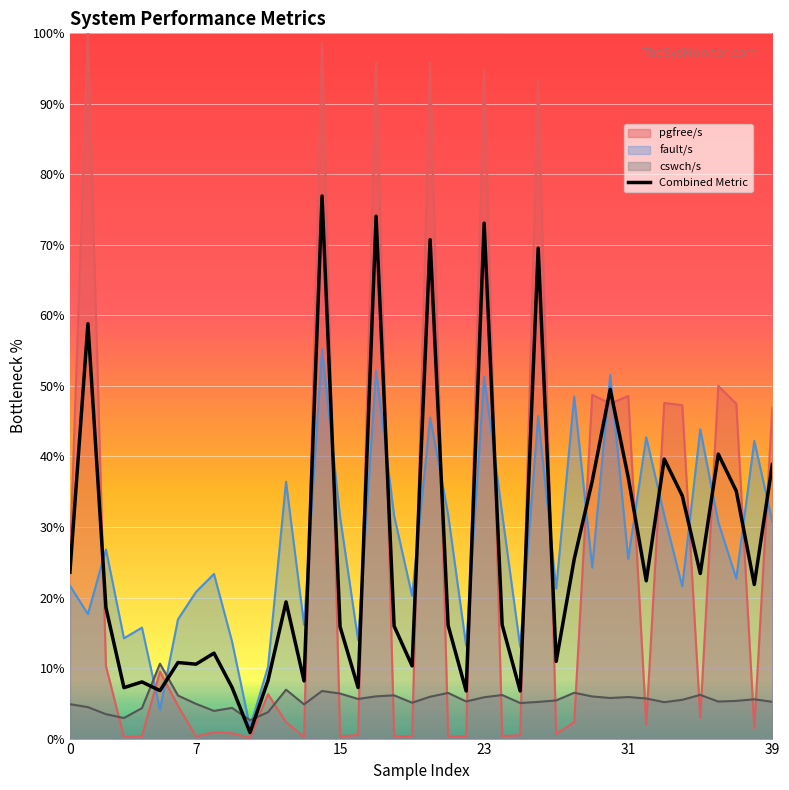

True or false: there are more than 2 points higher than both neighbors.

True